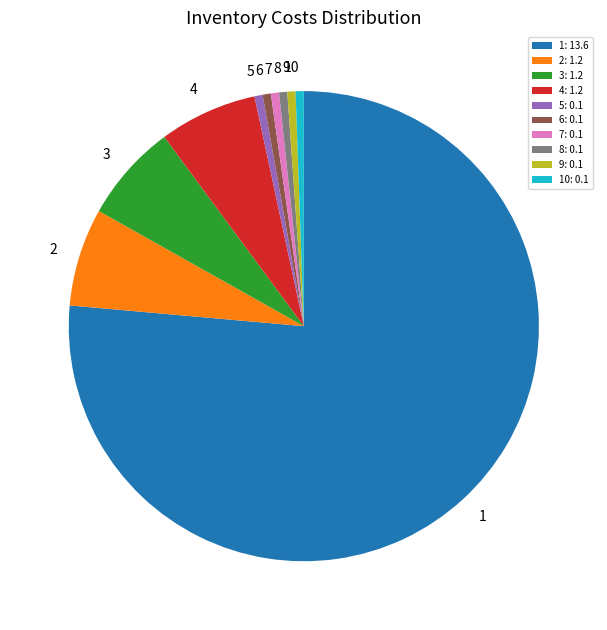

Is the sum of 5: 0.1 and 1: 13.6 greater than half?

Yes